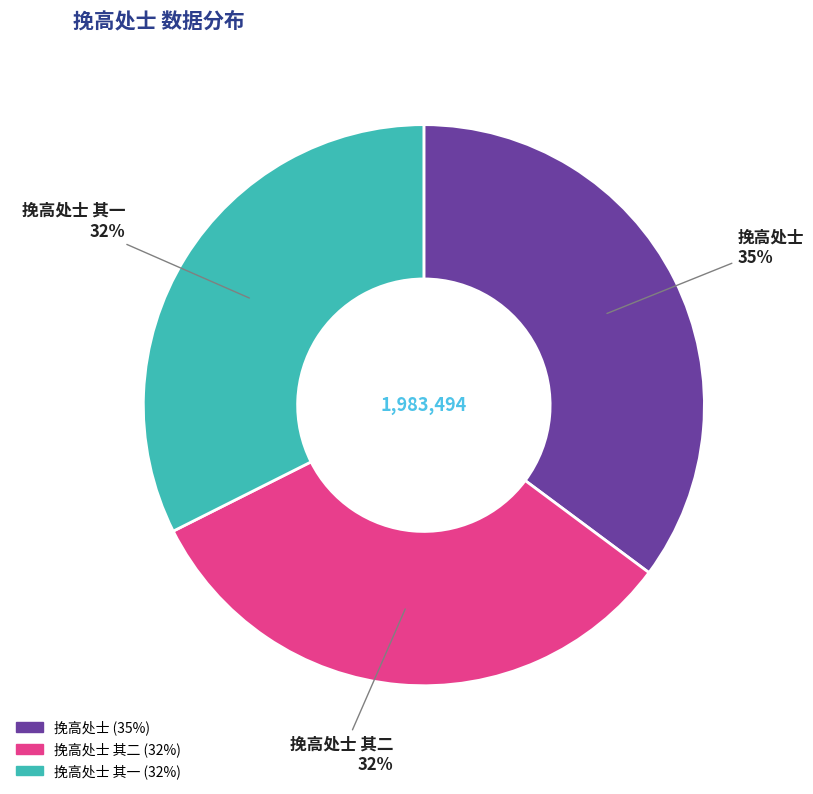

To the nearest percent, what is the average slice percentage?

33%